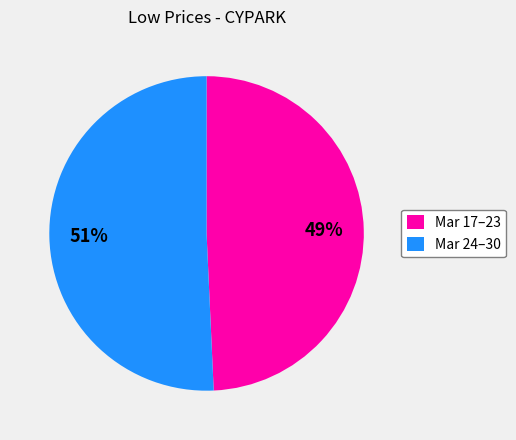

Count the number of slices in the pie.

2